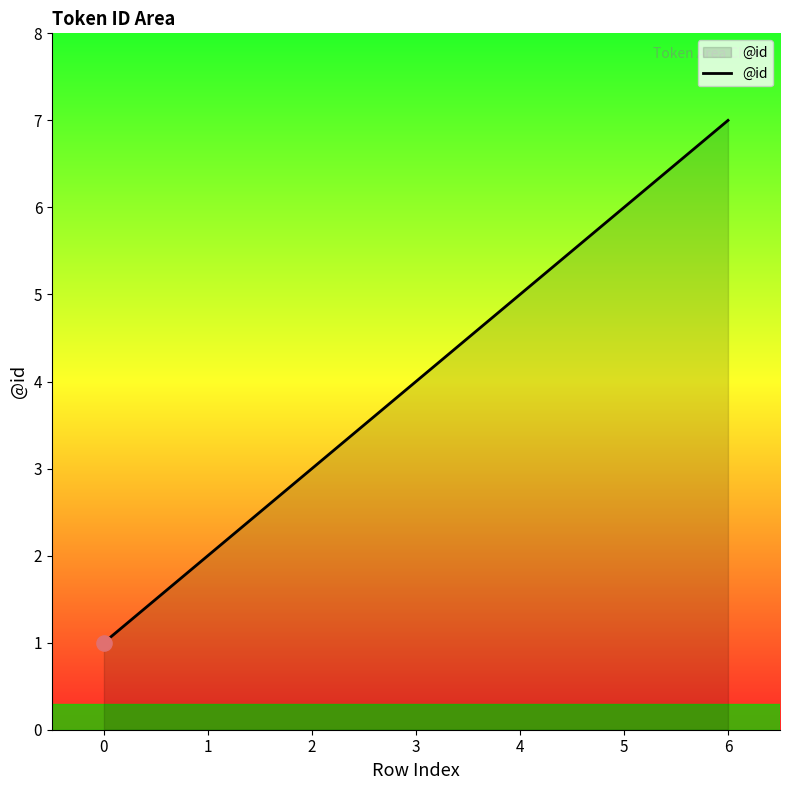

What is the change in value from 3 to 6?

+3